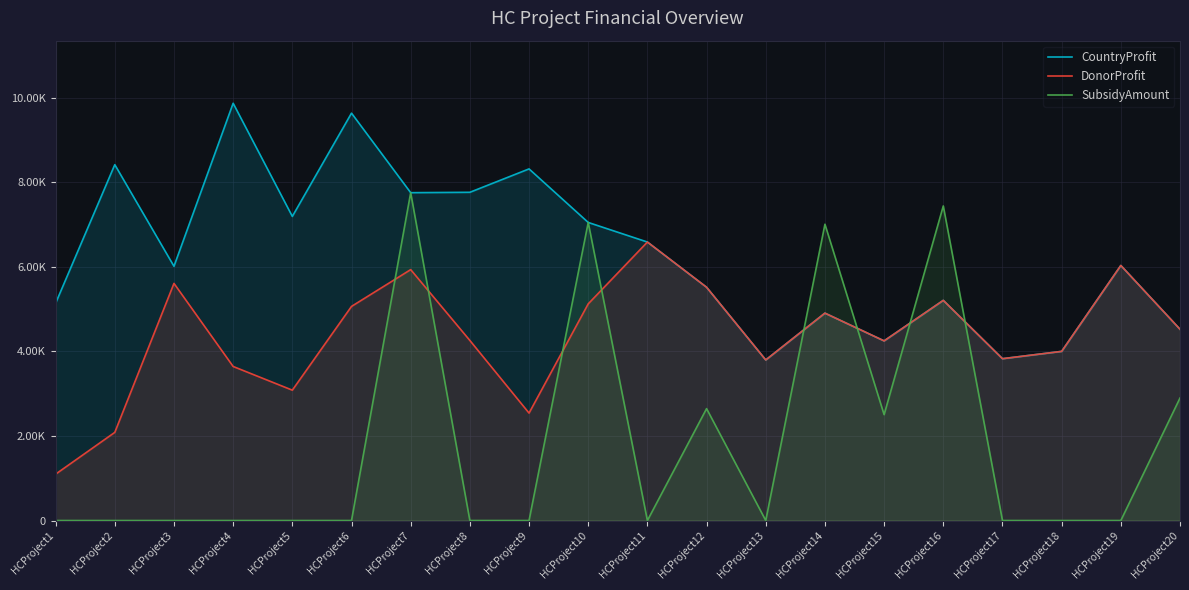

What is the difference between the maximum and second lowest values in the CountryProfit series?

6039.0